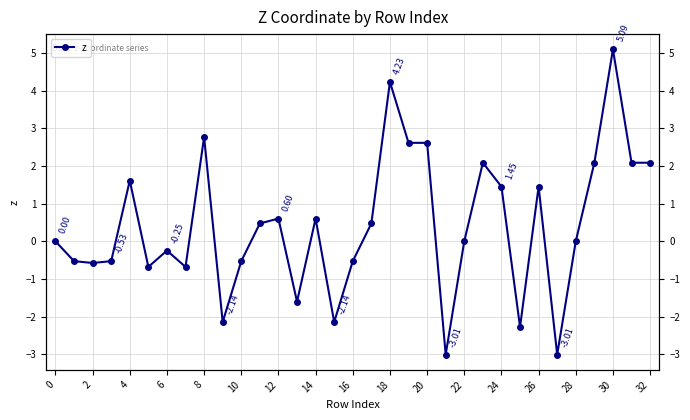

True or false: the data shows -0.2 at 10.

False